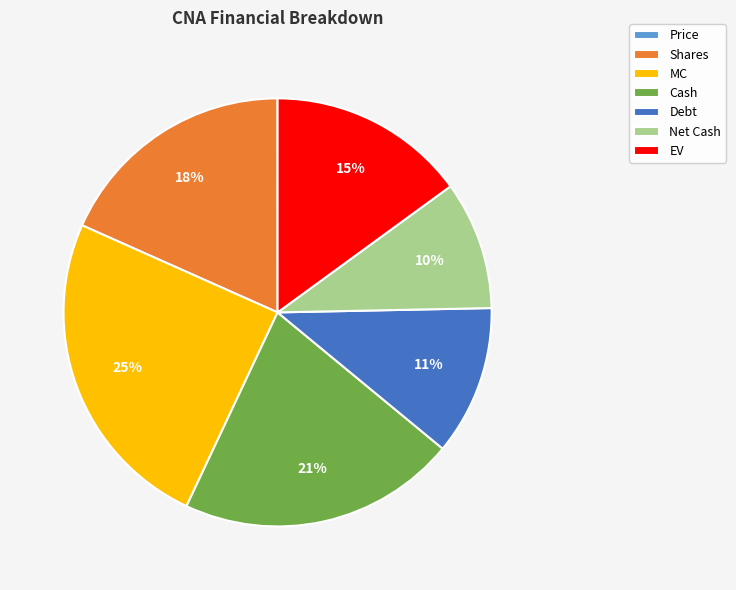

Does Net Cash represent more than half of the total?

No